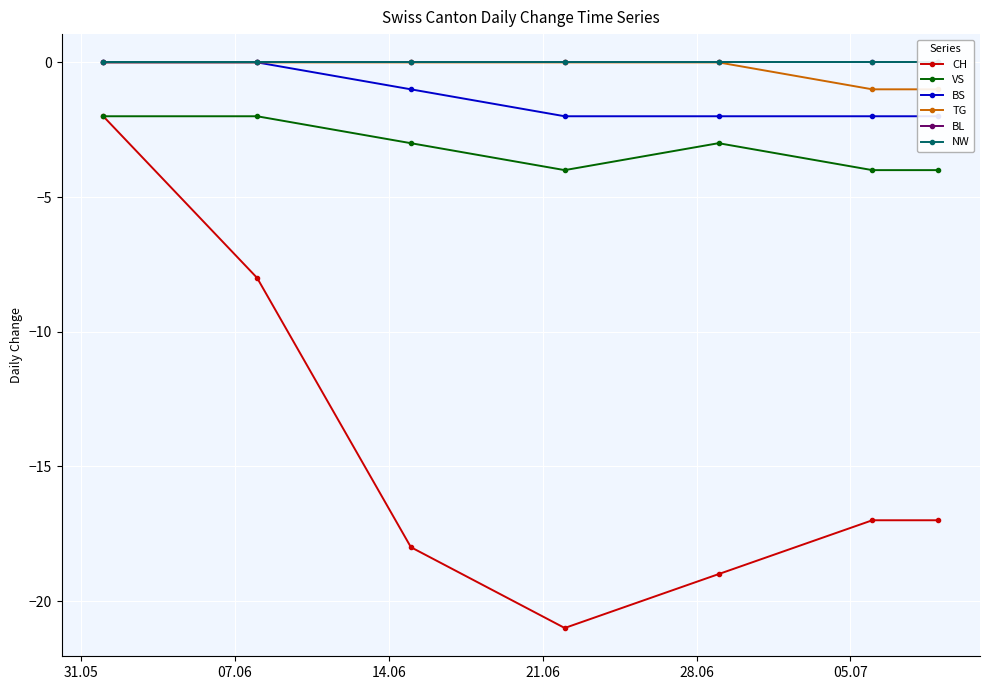

What is the value of the CH point at the 1st from the left?

-2